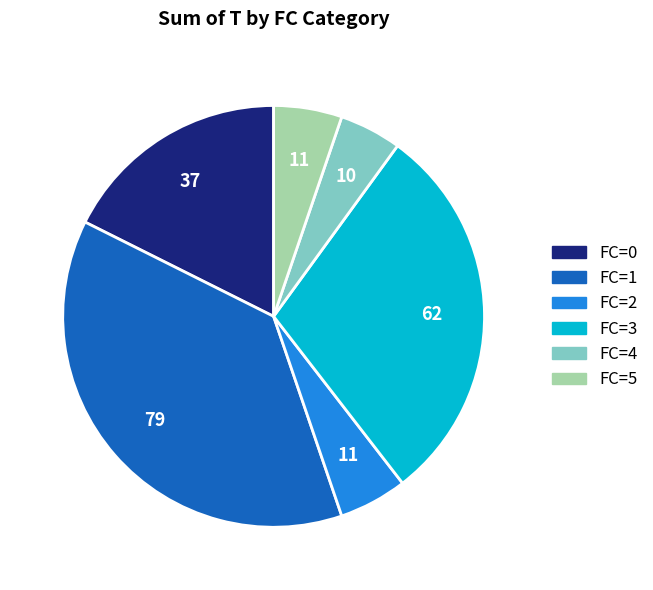

Is there any slice that represents more than half of the pie?

No